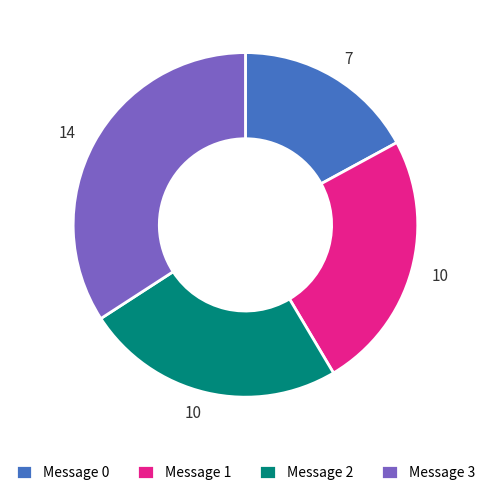

Does Message 1 represent more than half of the total?

No